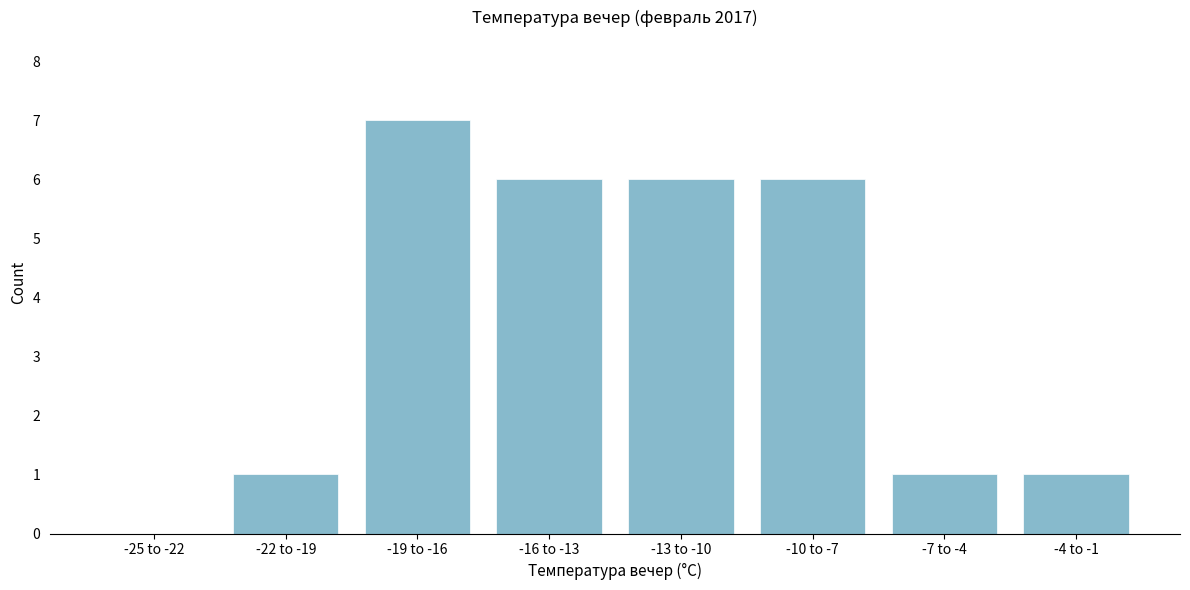

Reading left to right, transcribe all the data shown in this chart.

-25 to -22=0	-22 to -19=1	-19 to -16=7	-16 to -13=6	-13 to -10=6	-10 to -7=6	-7 to -4=1	-4 to -1=1